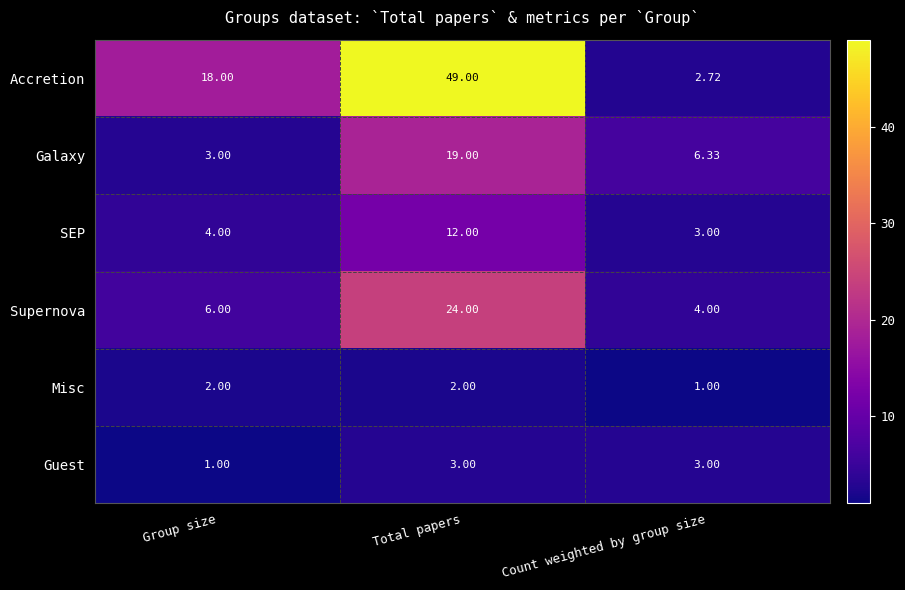

At which label does Galaxy reach its minimum?

Group size